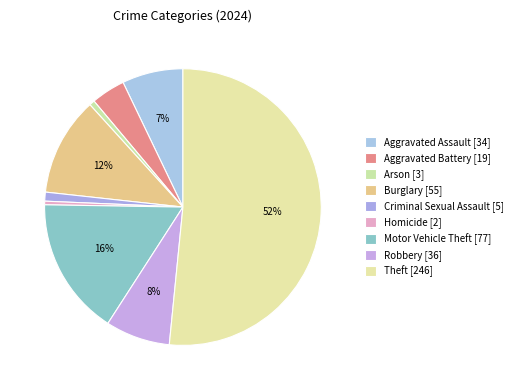

How many slices are in this pie chart?

9